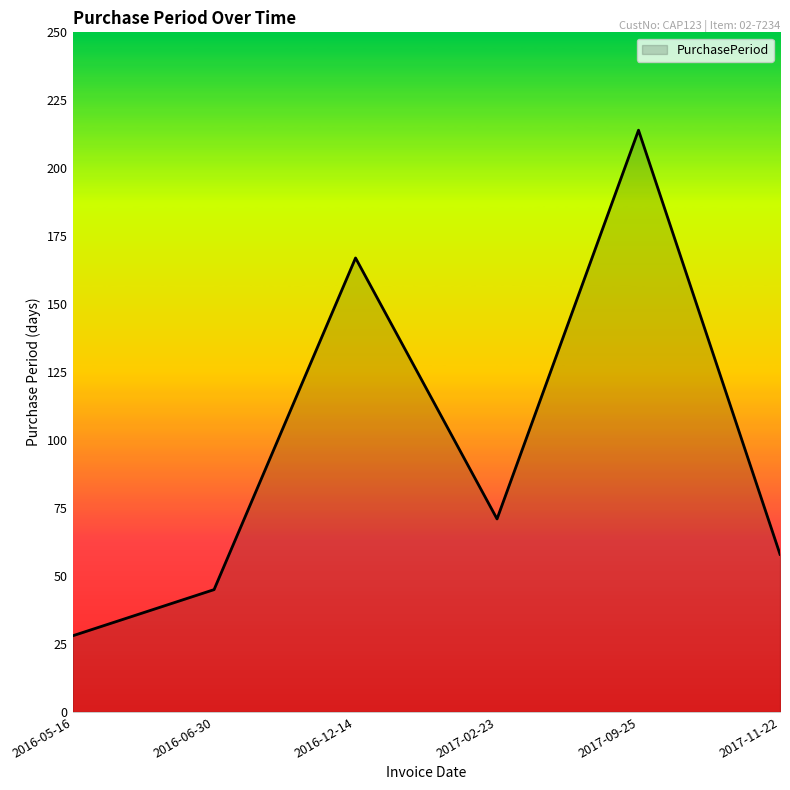

Where is the data nearest to the value 121?

2016-12-14